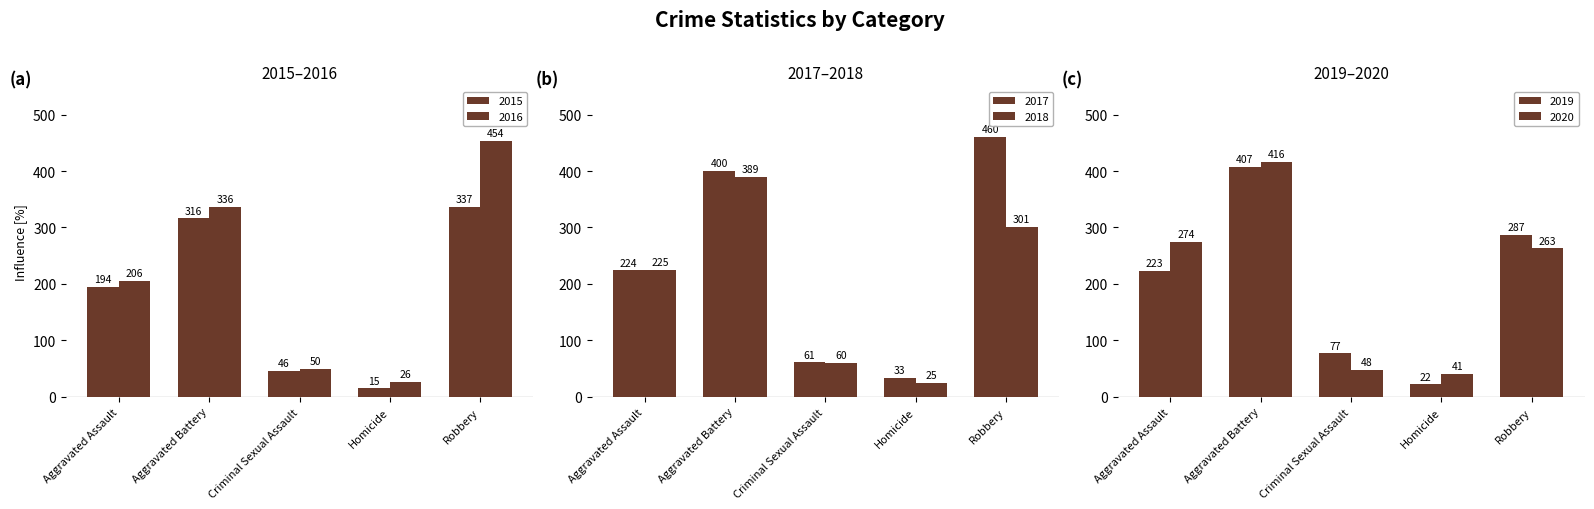

What is the difference between the maximum and minimum values in the 2020 series?

375